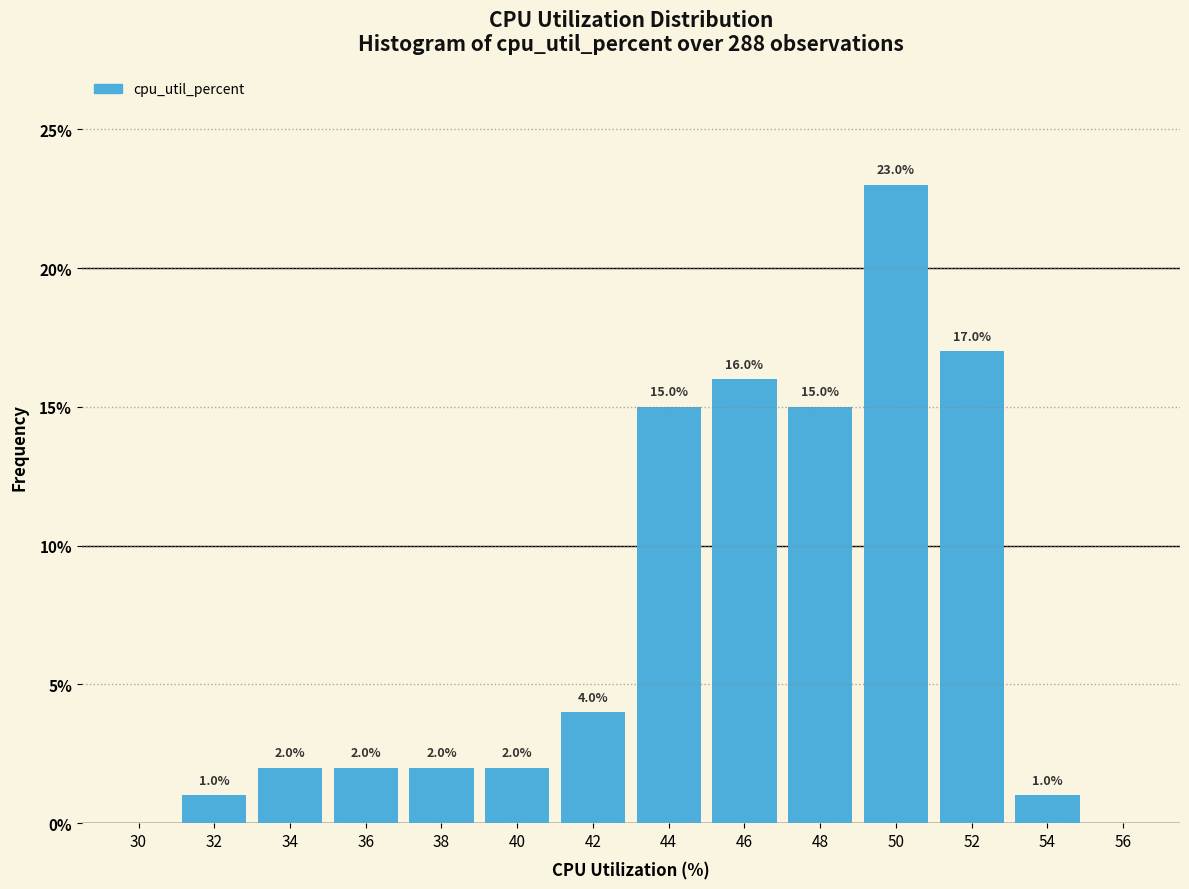

Reading right to left, extract all data points from this chart.

56=0	54=1	52=17	50=23	48=15	46=16	44=15	42=4	40=2	38=2	36=2	34=2	32=1	30=0